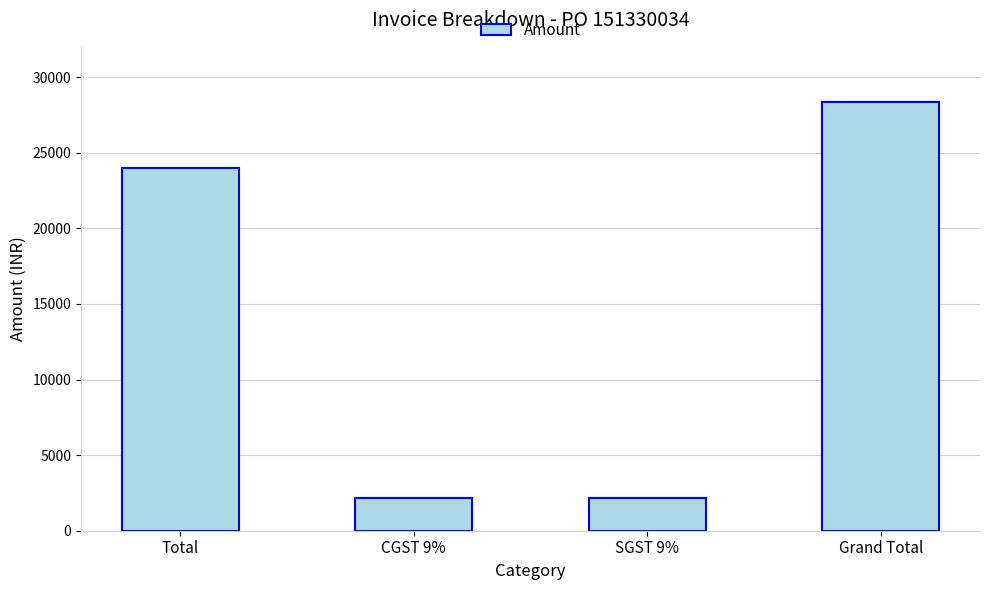

Reading left to right, extract all data points from this chart.

24000	2160	2160	28320